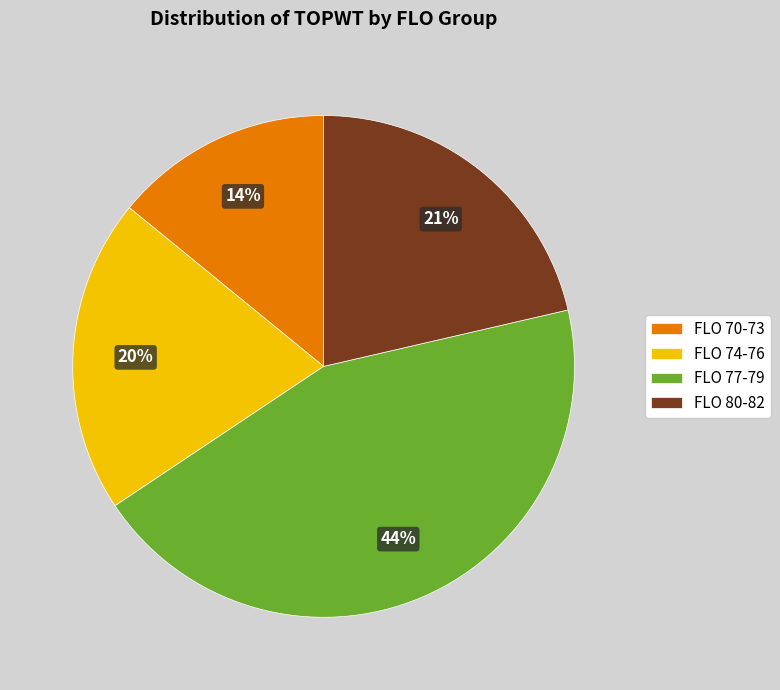

Do FLO 70-73 and FLO 74-76 together represent more than half of the pie?

No